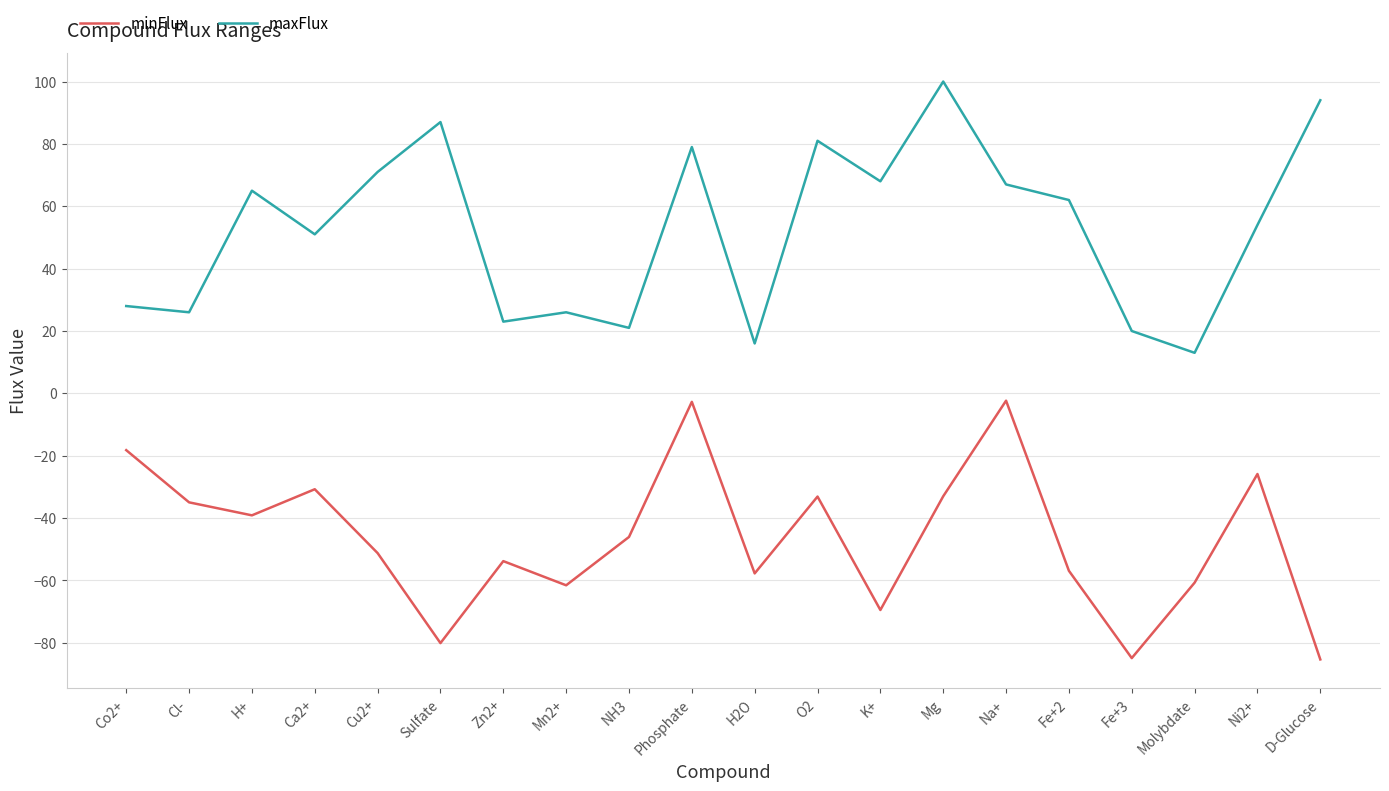

Between H2O and Fe+2, which series saw the biggest shift?

maxFlux